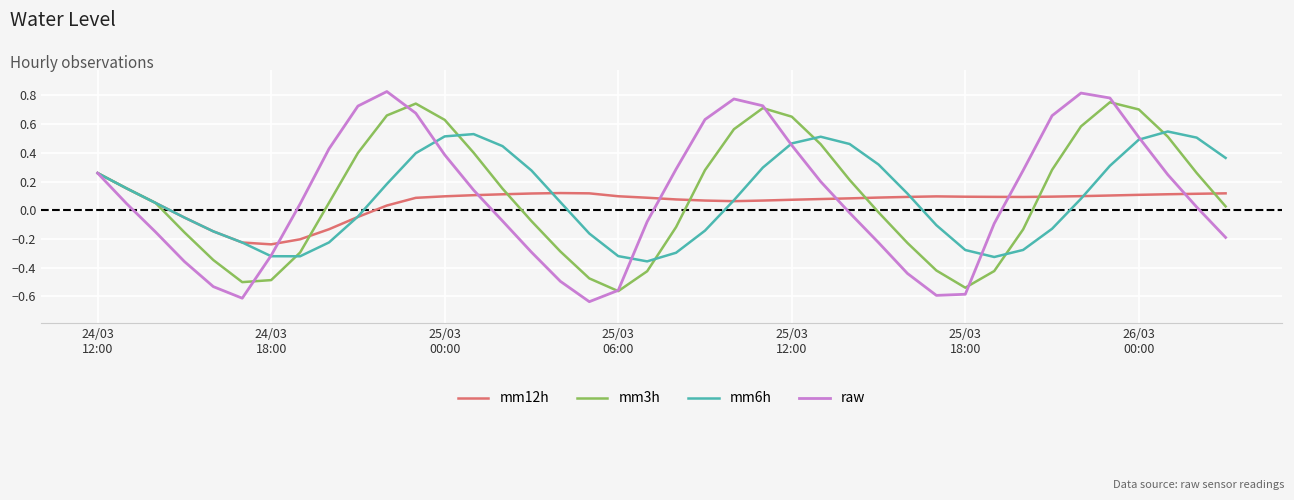

In mm6h, how many points are lower than both neighbors (excluding endpoints)?

3